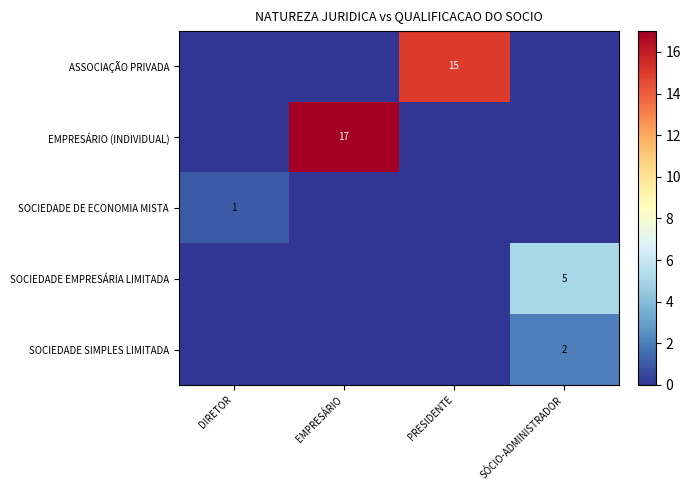

How many values in the row_0 series exceed 0?

1